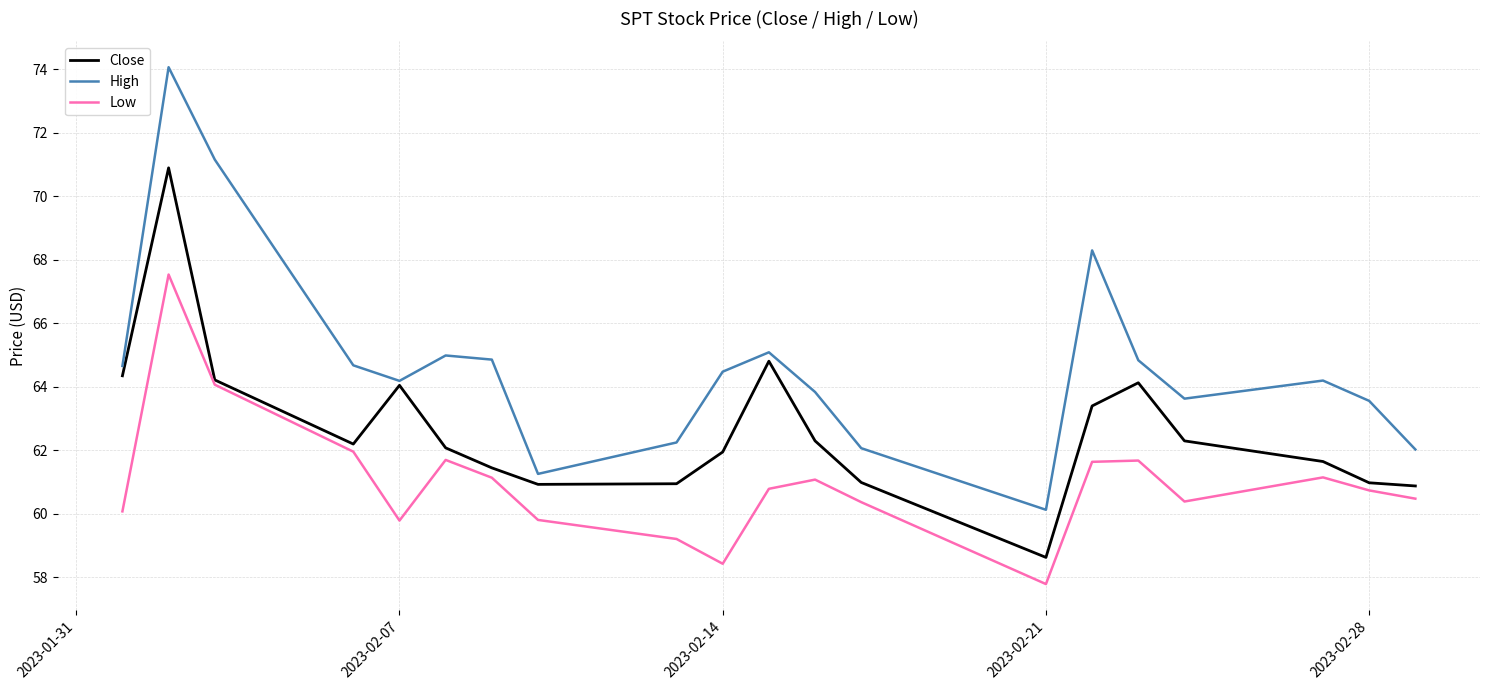

Which series has the widest spread of values?

High